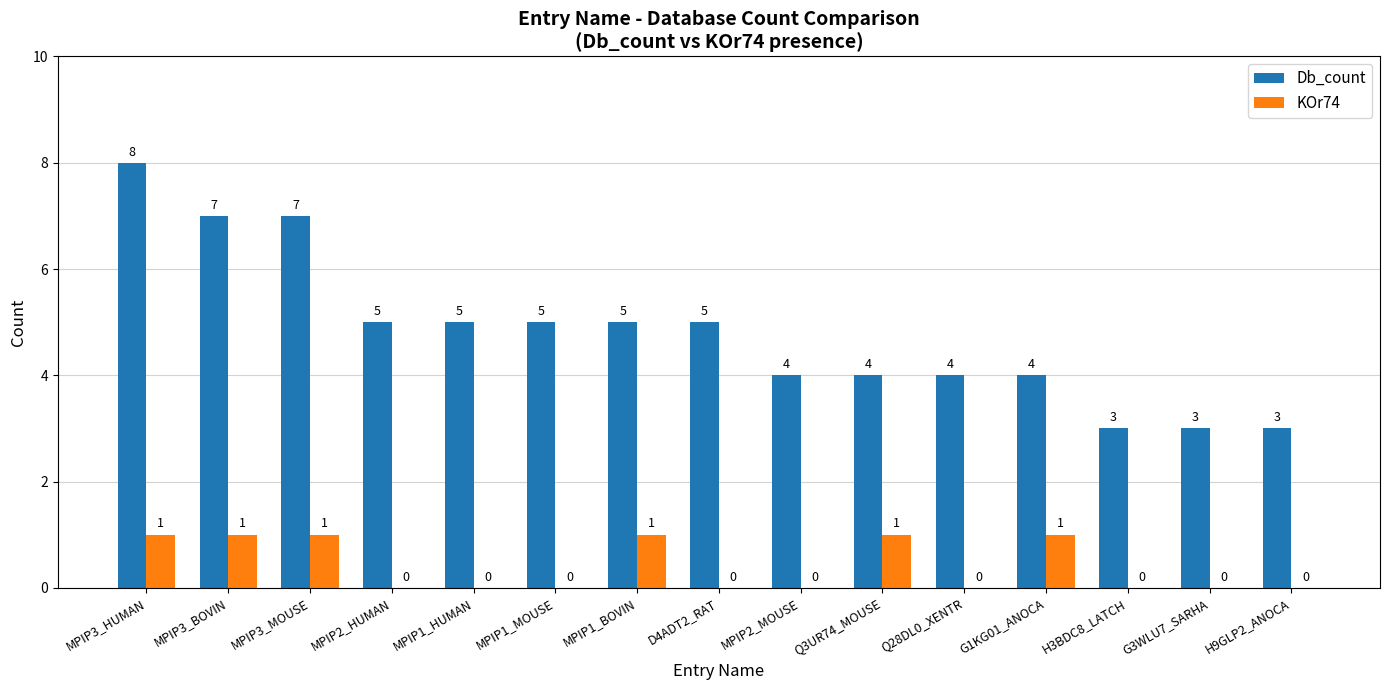

Reading left to right, transcribe all the data shown in this chart.

Db_count: MPIP3_HUMAN=8	MPIP3_BOVIN=7	MPIP3_MOUSE=7	MPIP2_HUMAN=5	MPIP1_HUMAN=5	MPIP1_MOUSE=5	MPIP1_BOVIN=5	D4ADT2_RAT=5	MPIP2_MOUSE=4	Q3UR74_MOUSE=4	Q28DL0_XENTR=4	G1KG01_ANOCA=4	H3BDC8_LATCH=3	G3WLU7_SARHA=3	H9GLP2_ANOCA=3
KOr74: MPIP3_HUMAN=1	MPIP3_BOVIN=1	MPIP3_MOUSE=1	MPIP2_HUMAN=0	MPIP1_HUMAN=0	MPIP1_MOUSE=0	MPIP1_BOVIN=1	D4ADT2_RAT=0	MPIP2_MOUSE=0	Q3UR74_MOUSE=1	Q28DL0_XENTR=0	G1KG01_ANOCA=1	H3BDC8_LATCH=0	G3WLU7_SARHA=0	H9GLP2_ANOCA=0